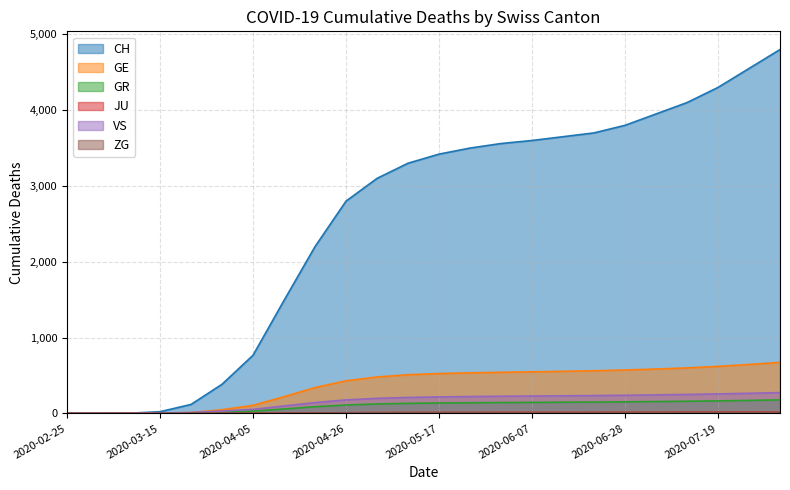

How many distinct data groups are displayed?

6